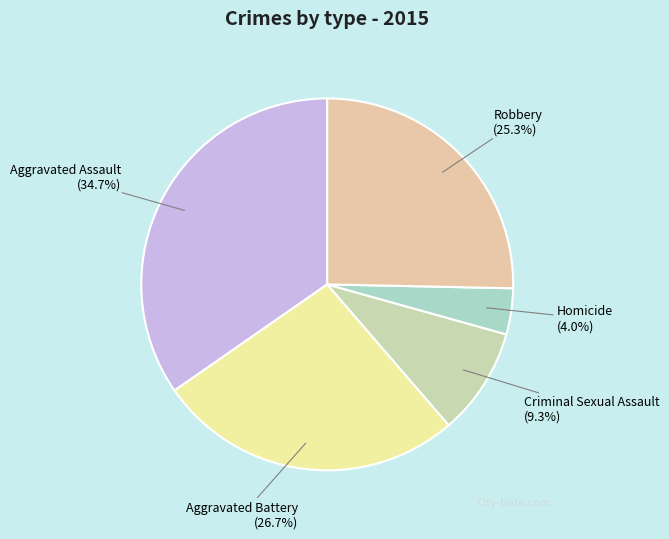

Between Robbery and Aggravated Assault, which is larger?

Aggravated Assault